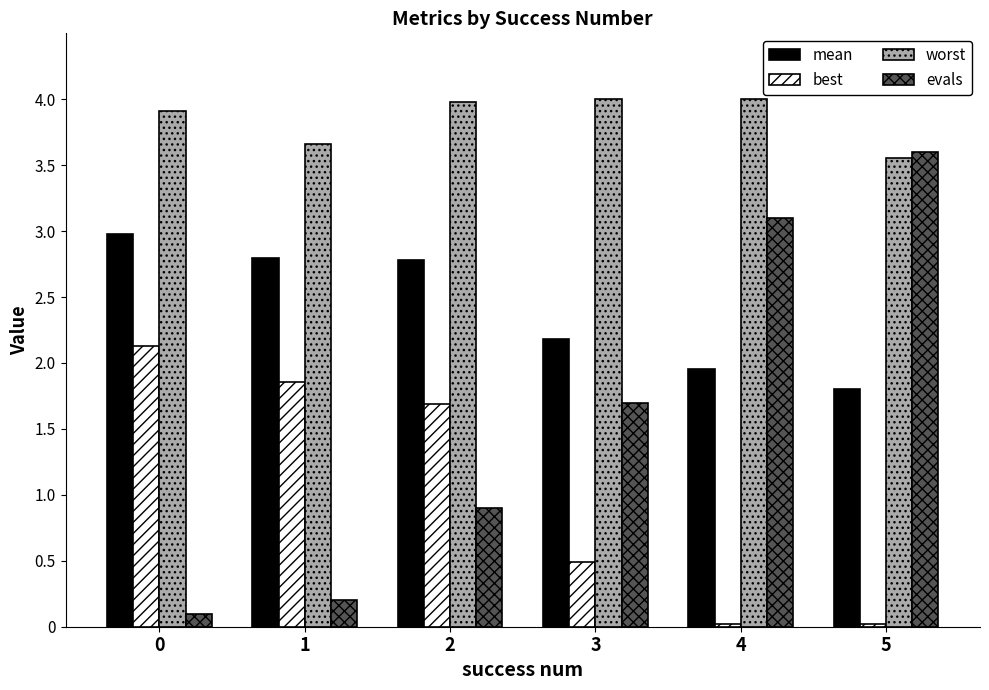

What is the sum of all mean values?

14.5